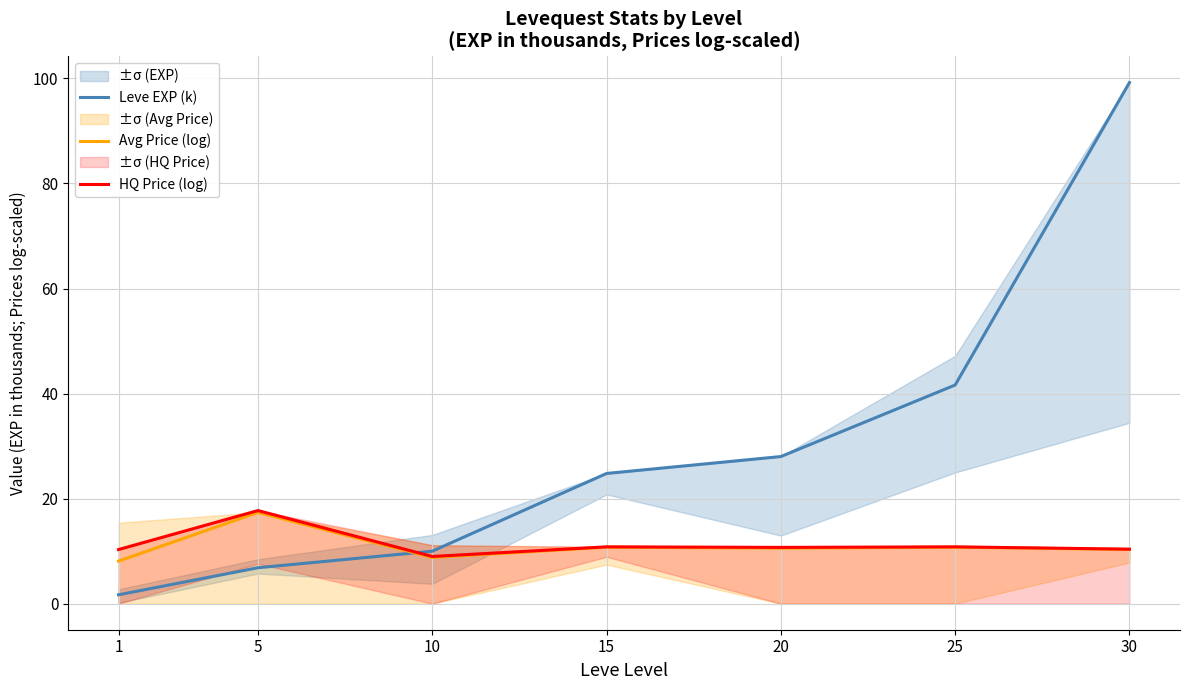

Reading left to right, extract all data points from this chart.

Leve EXP (k): 1=1.7	5=6.8	10=10.0	15=24.8	20=28.0	25=41.6	30=99.2
Avg Price (log): 1=8.1	5=17.4	10=8.8	15=10.8	20=10.6	25=10.8	30=10.3
HQ Price (log): 1=10.3	5=17.7	10=9.0	15=10.8	20=10.7	25=10.8	30=10.4